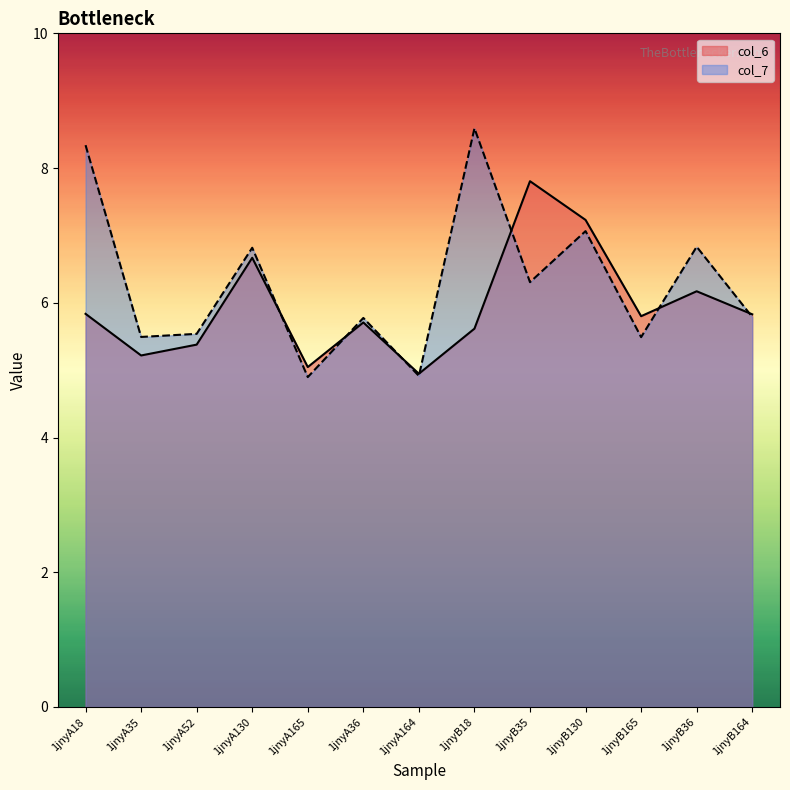

List the labels in order of col_6 value, smallest first.

1jnyA164, 1jnyA165, 1jnyA35, 1jnyA52, 1jnyB18, 1jnyA36, 1jnyB165, 1jnyB164, 1jnyA18, 1jnyB36, 1jnyA130, 1jnyB130, 1jnyB35